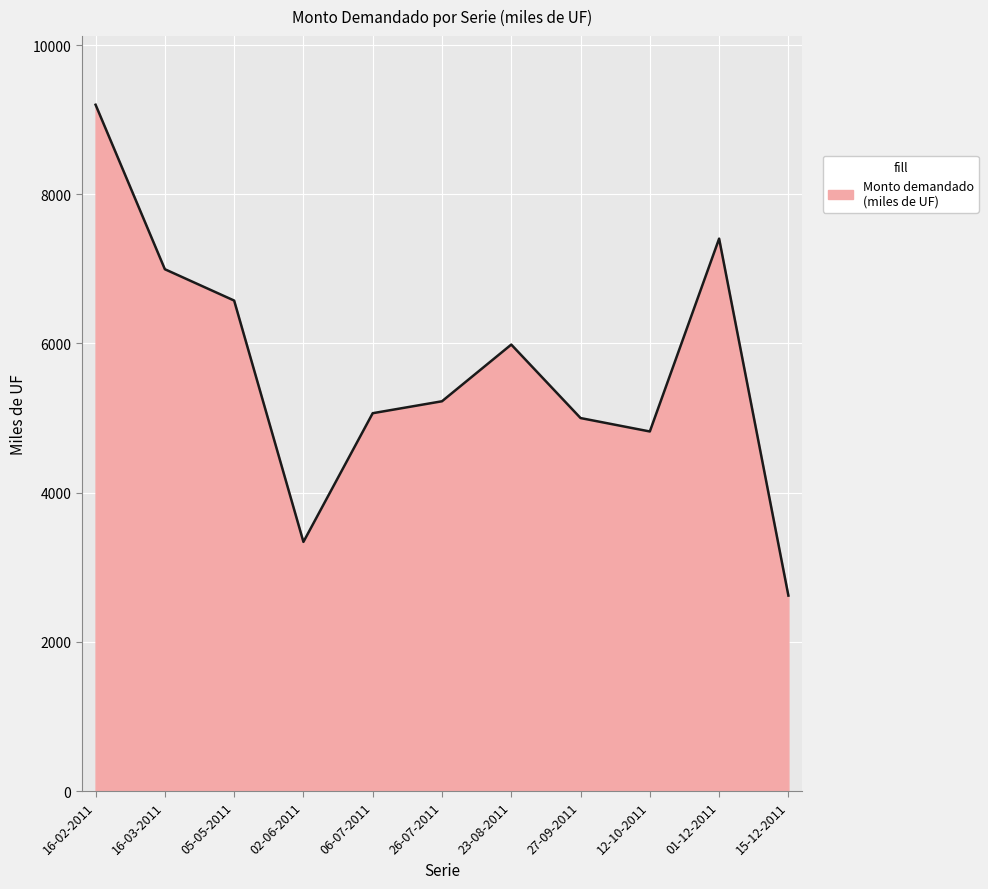

What is the maximum value shown in the chart?

9200